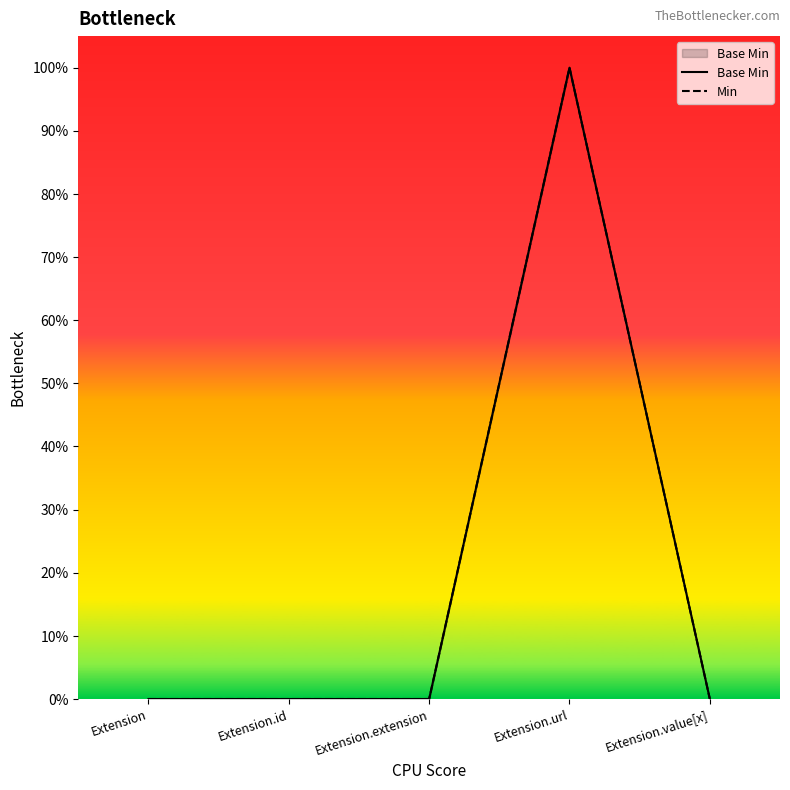

True or false: Min and Base Min cross at least once.

False